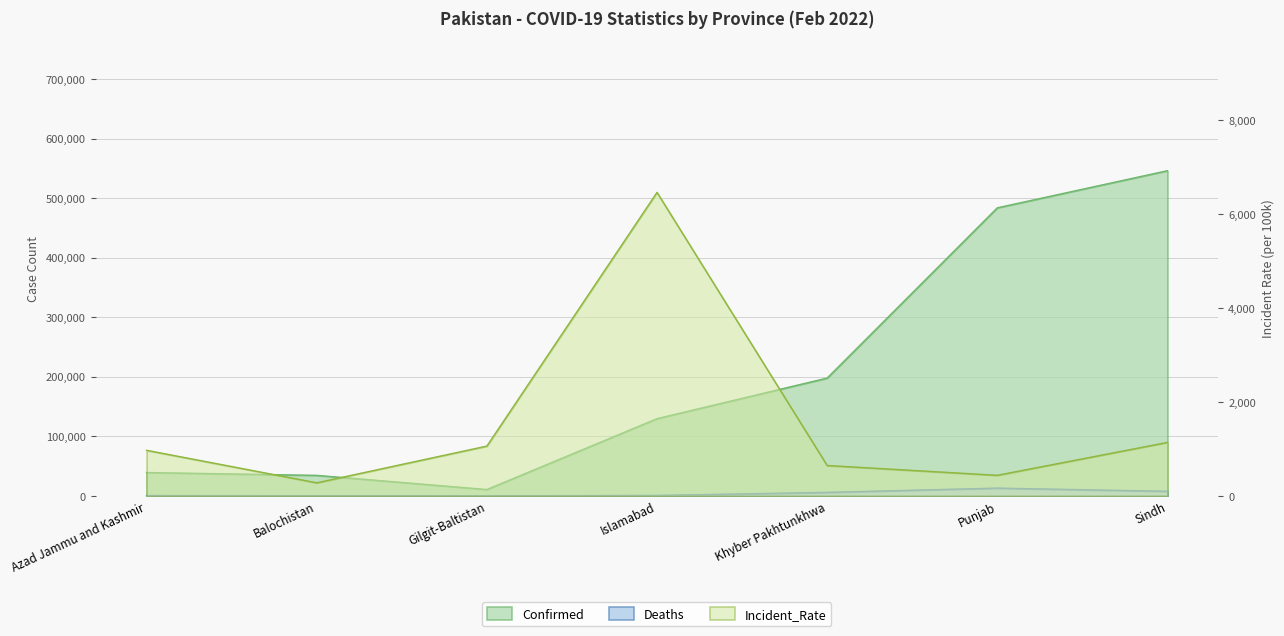

At which label does Deaths reach its minimum?

Gilgit-Baltistan